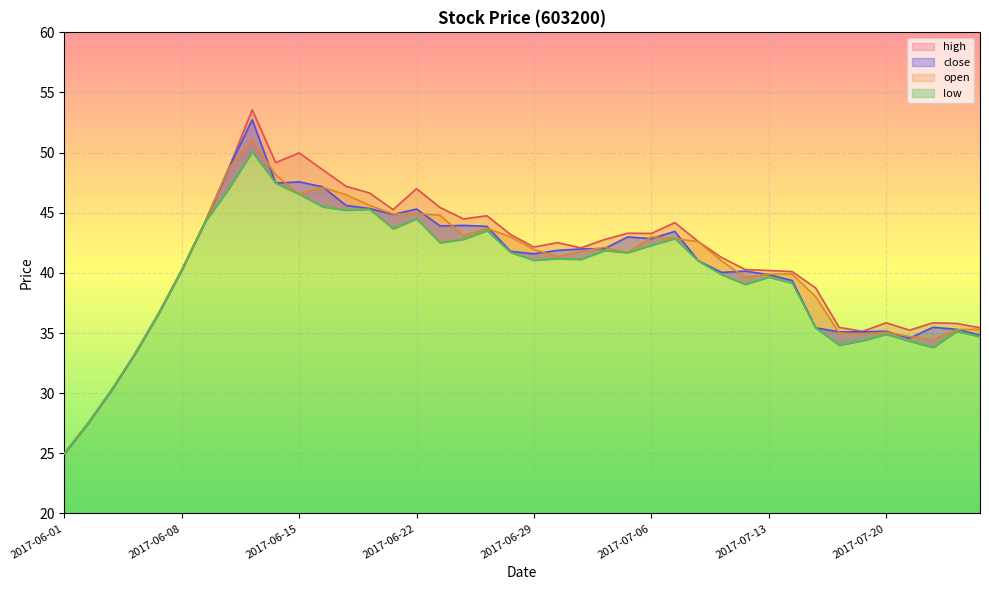

True or false: low and close cross at least once.

False